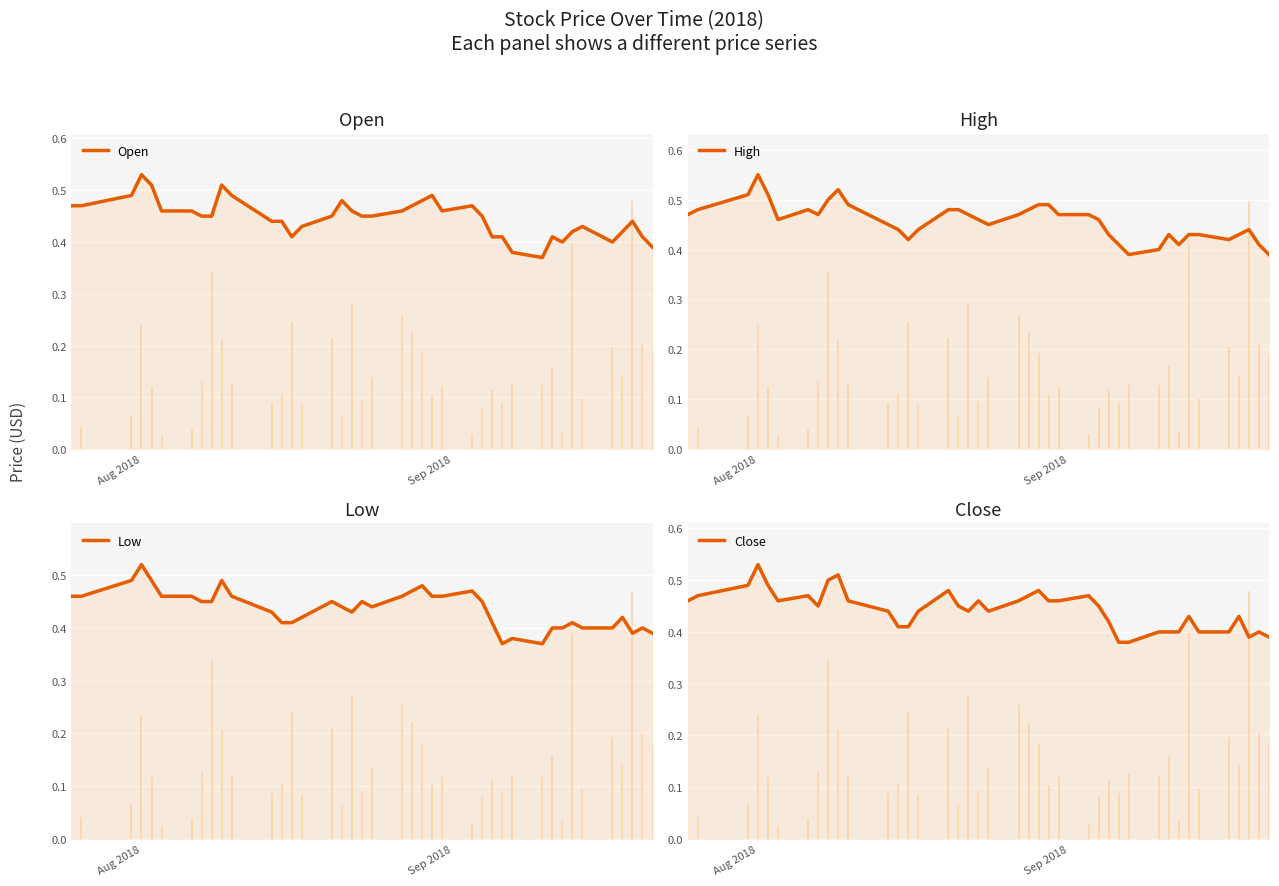

What are all the series names shown in the legend?

Open, High, Low, Close